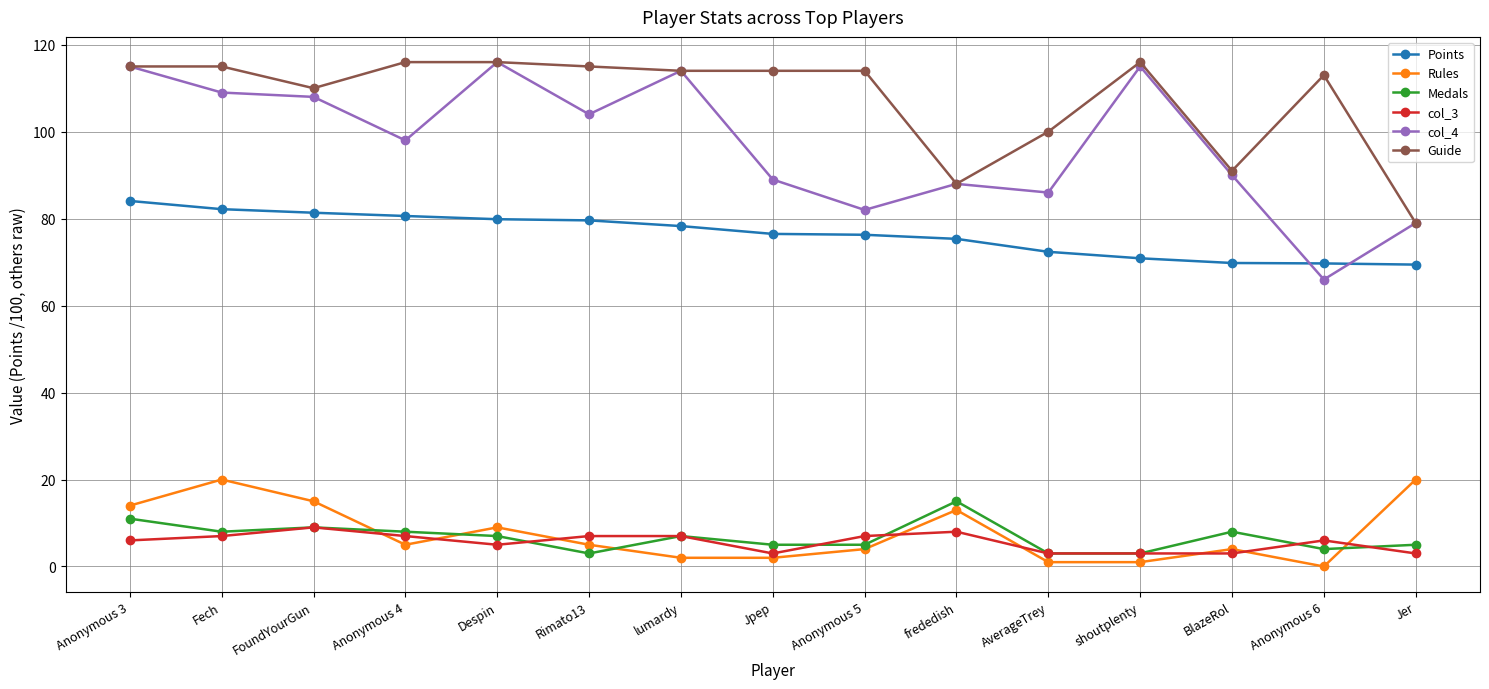

At which label does Rules first exceed 5?

Anonymous 3